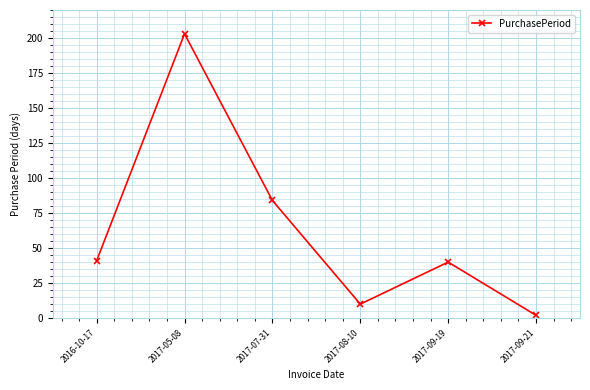

What is the label of the 2nd point from the left?

2017-05-08